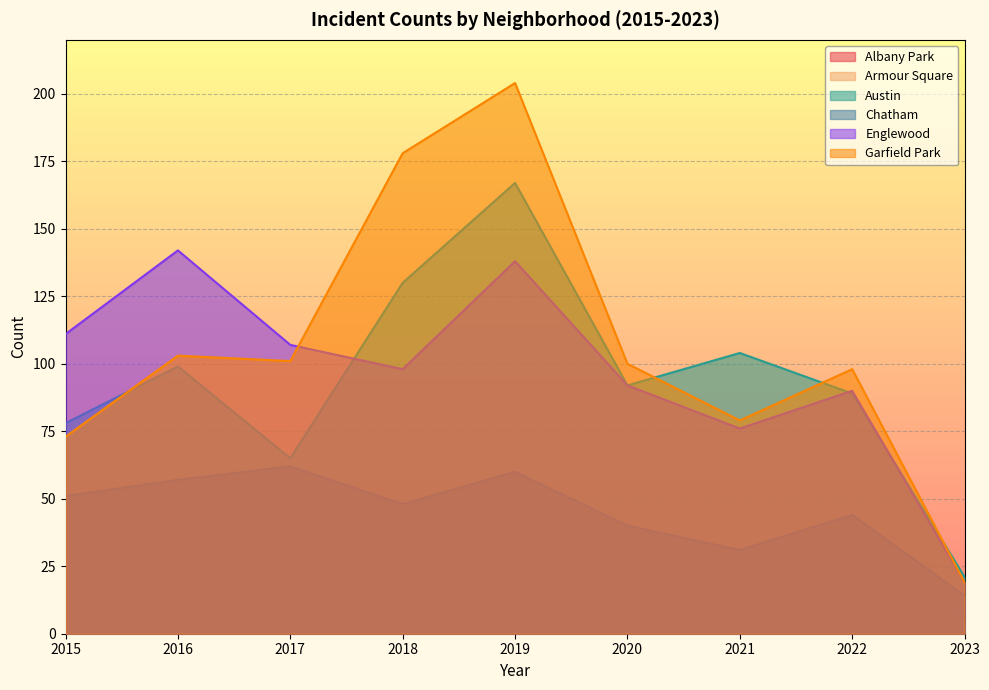

At 2015, list the series in order from smallest to largest.

Albany Park, Armour Square, Chatham, Garfield Park, Austin, Englewood